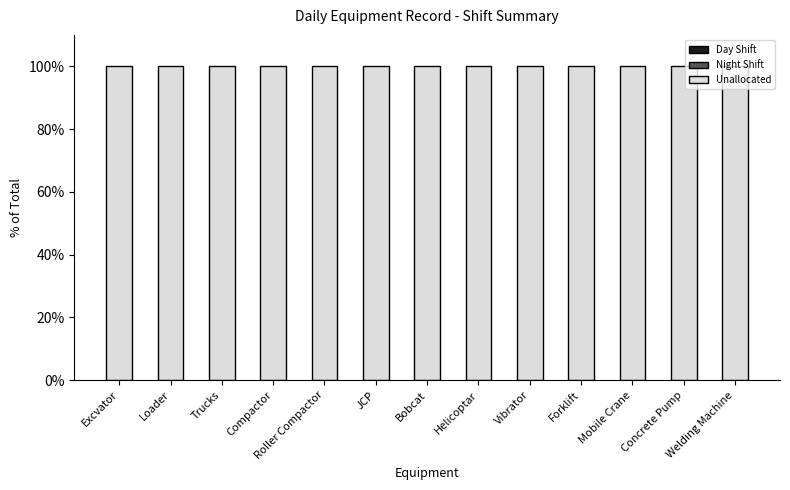

What position from the right is Helicoptar?

6